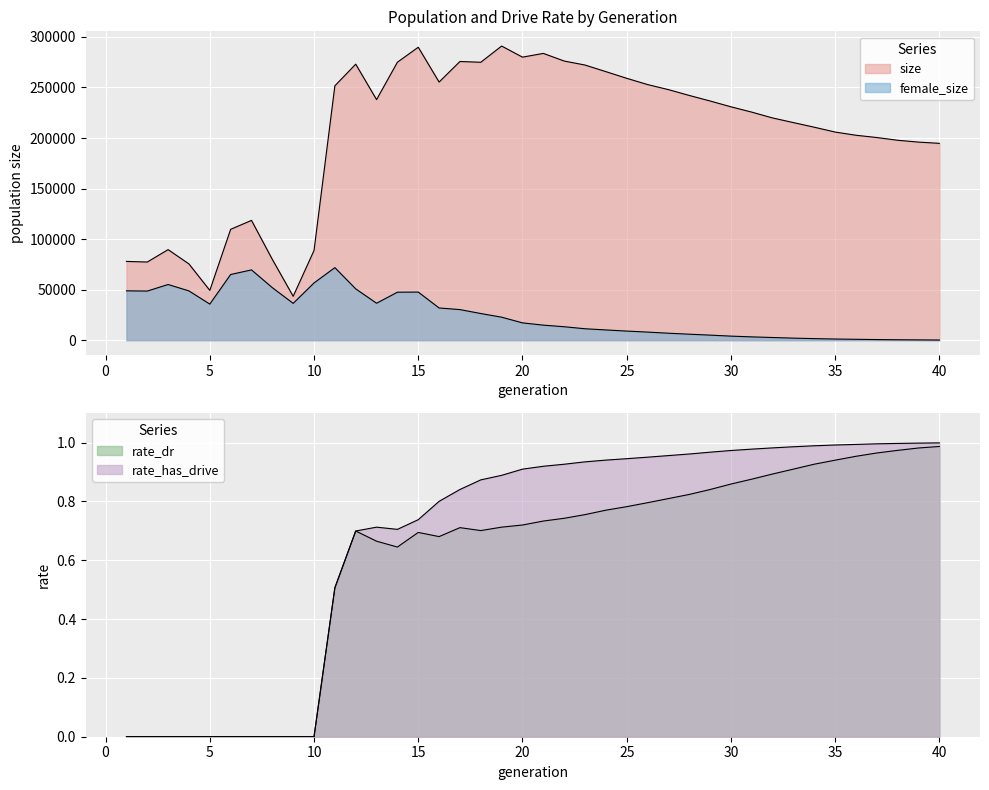

Rank the series by their maximum value, from highest to lowest.

size, female_size, rate_has_drive, rate_dr